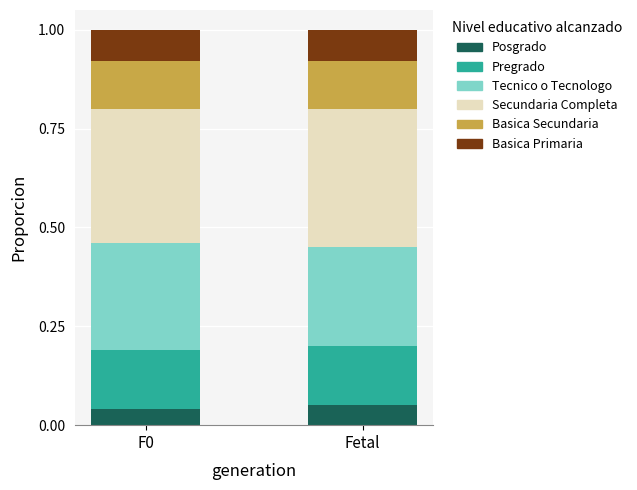

How many bars are there in total?

2